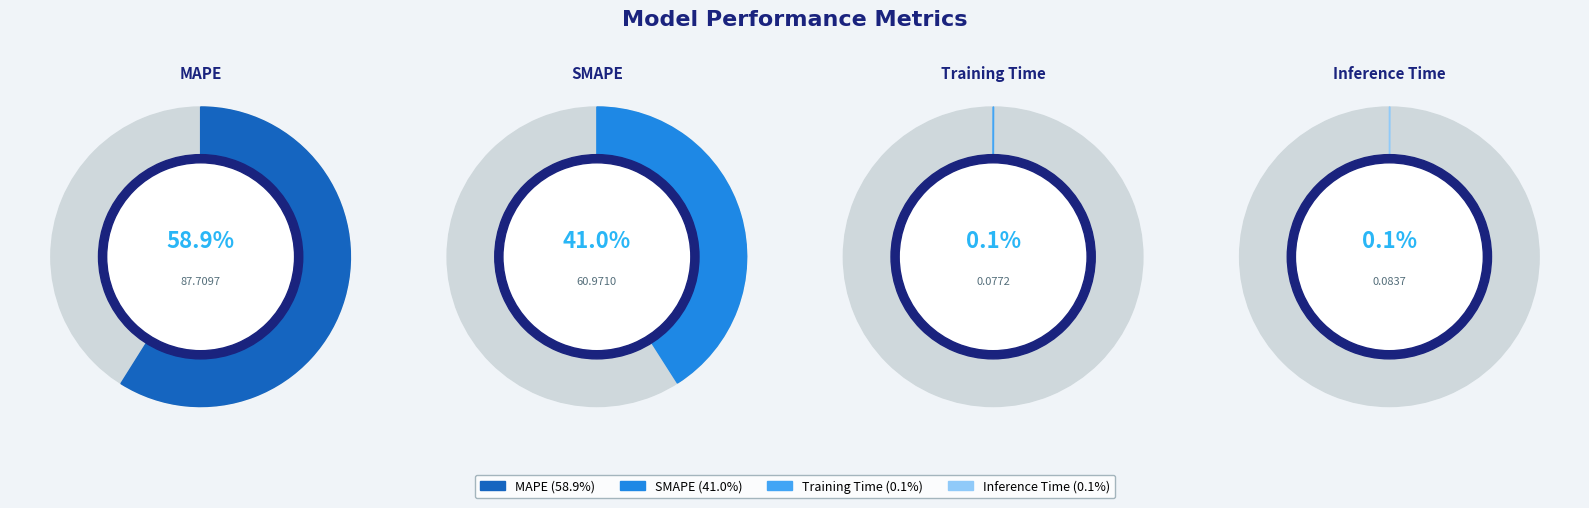

True or false: MAPE accounts for 67% of the total.

False